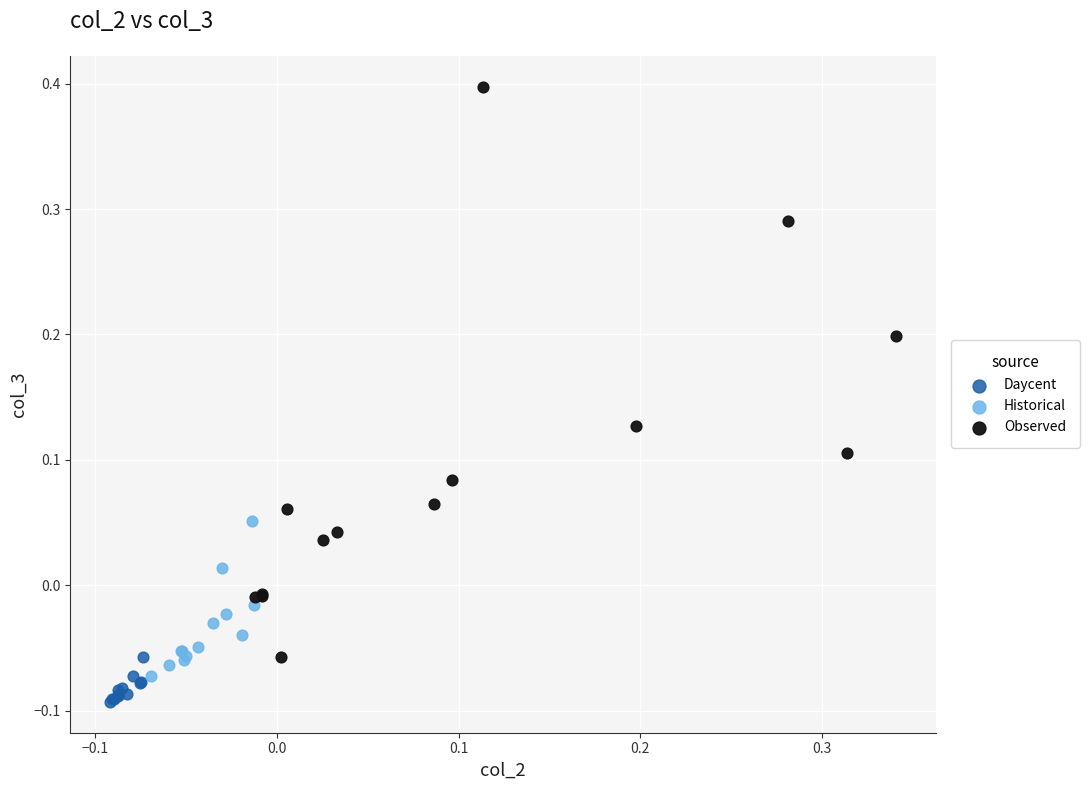

Which series reaches the maximum Y coordinate?

Observed